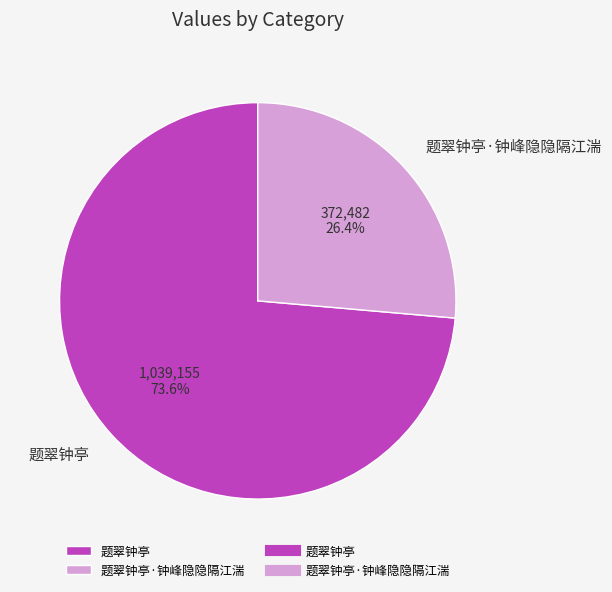

How many slices are in this pie chart?

2